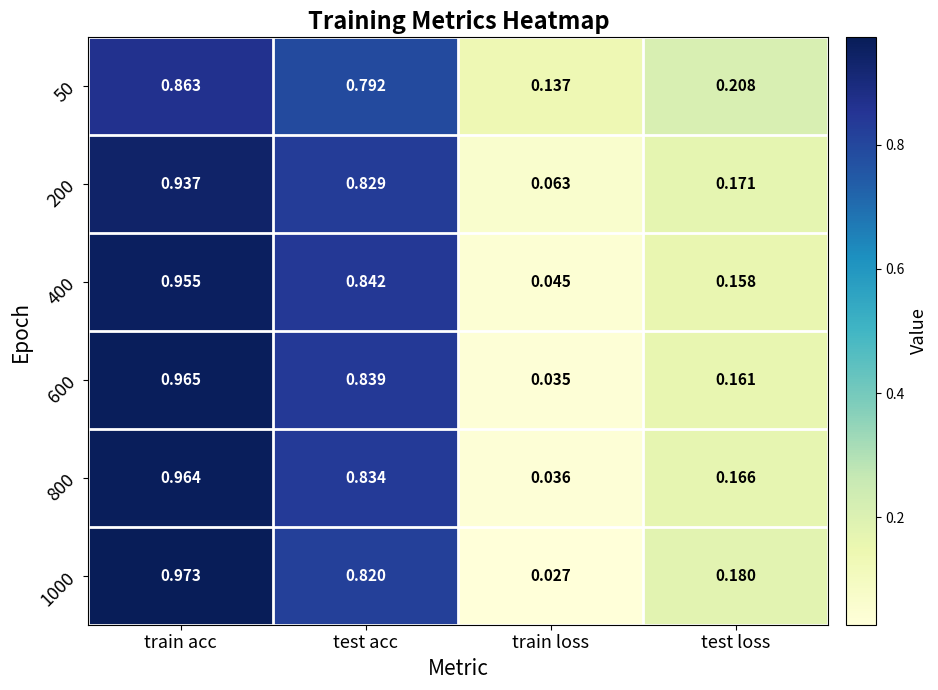

At how many categories does at least one series exceed 0?

4